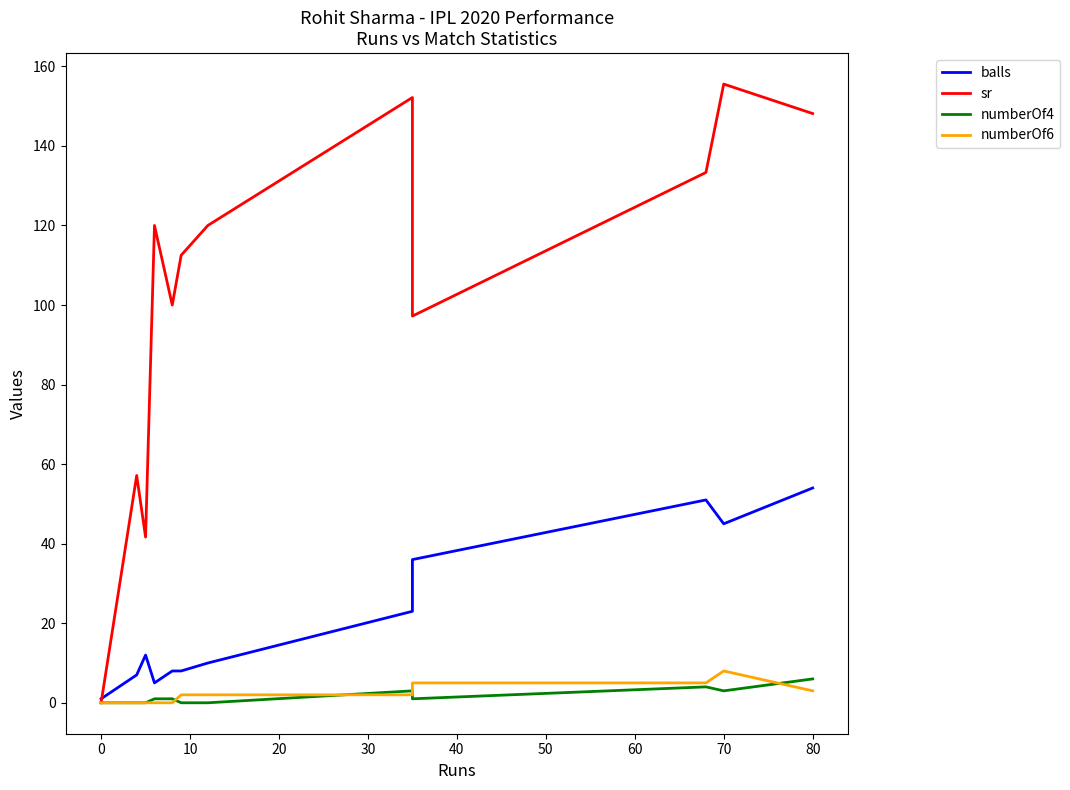

In numberOf6, how many points are higher than both neighbors (excluding endpoints)?

1